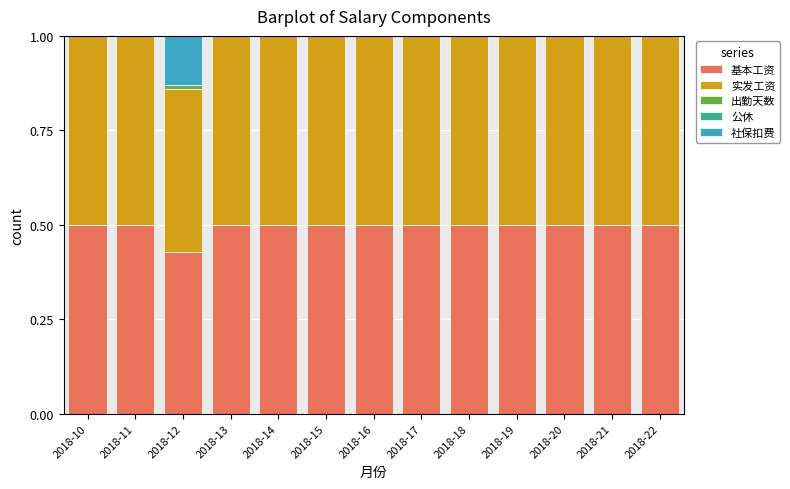

What is the highest value of the 基本工资 series?

0.5